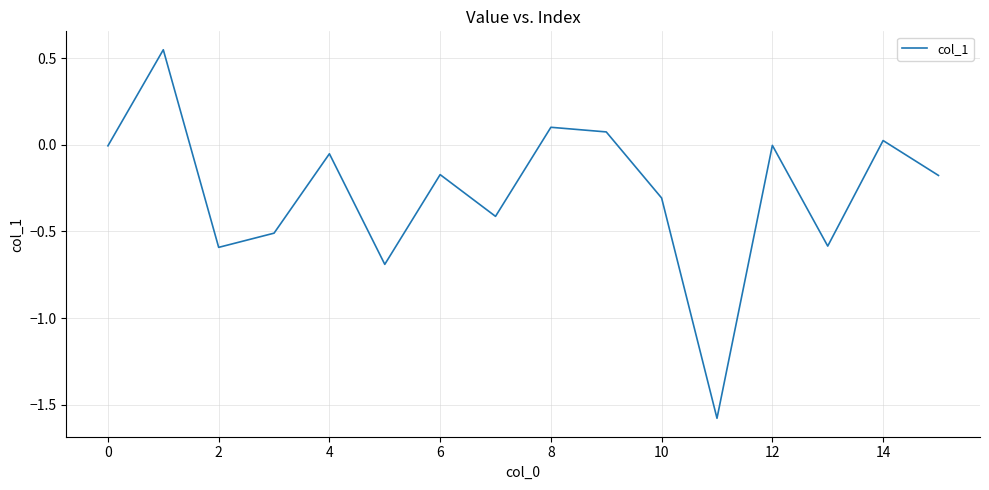

What is the smallest value displayed?

-1.6